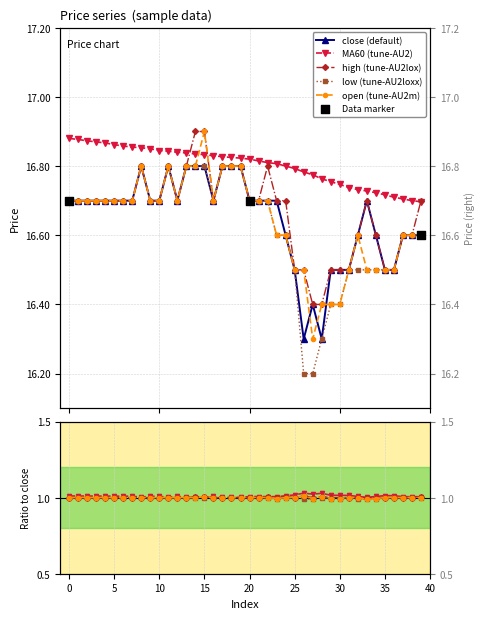

What is the total value across all series at 29?

82.6